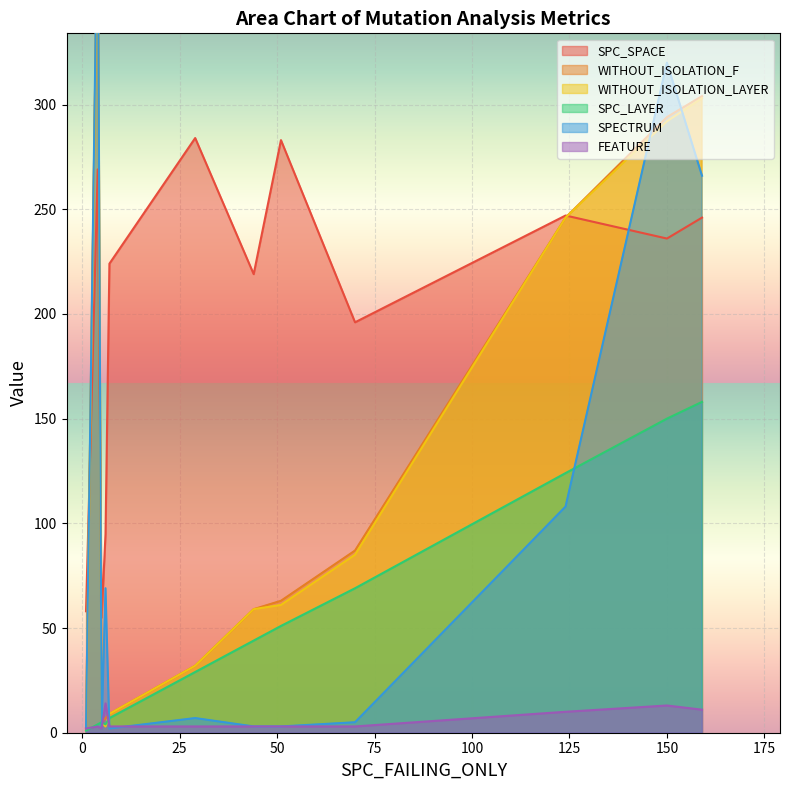

How many interior local peaks does the SPC_SPACE series have?

4